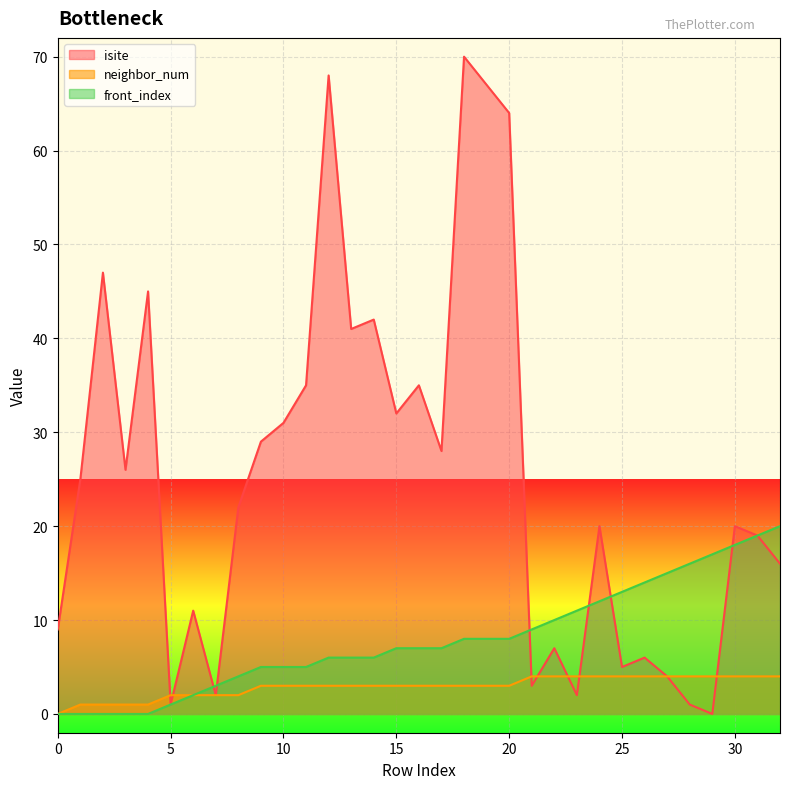

Which category has the highest value in the front_index series?

32